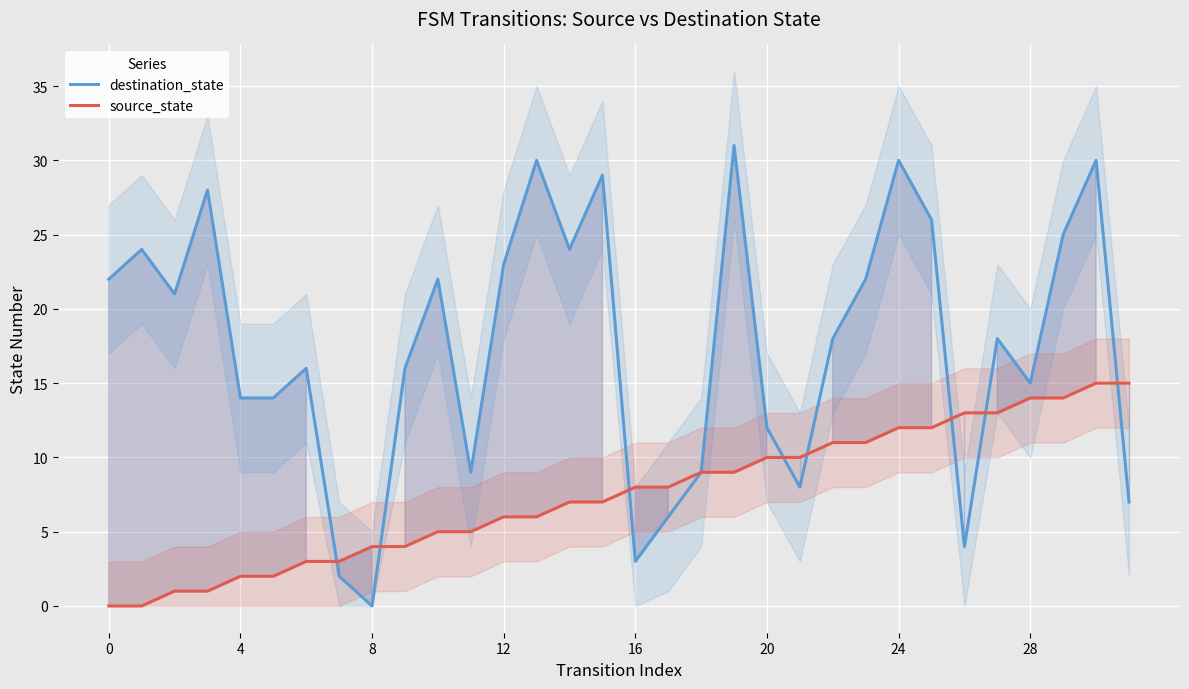

What is the difference between the maximum and minimum values in the source_state series?

15